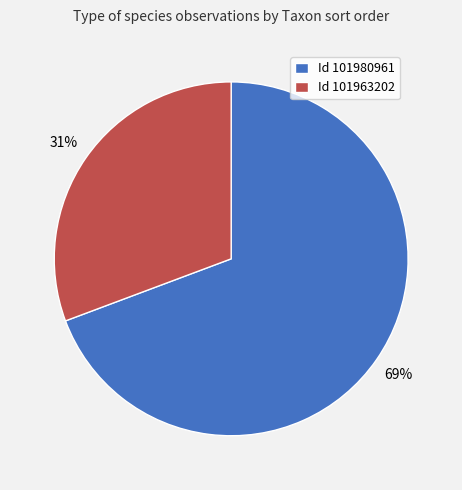

What is the smallest slice in the pie chart?

Id 101963202